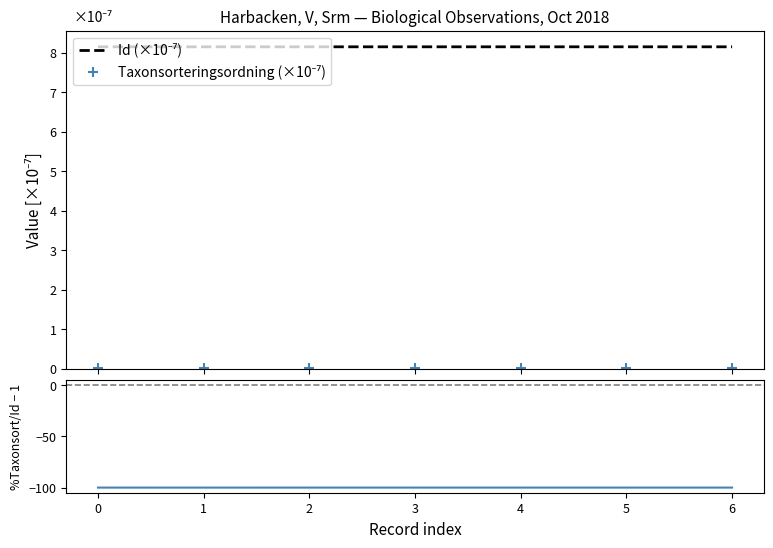

Which category has the lowest value in the Id (×10⁻⁷) series?

4